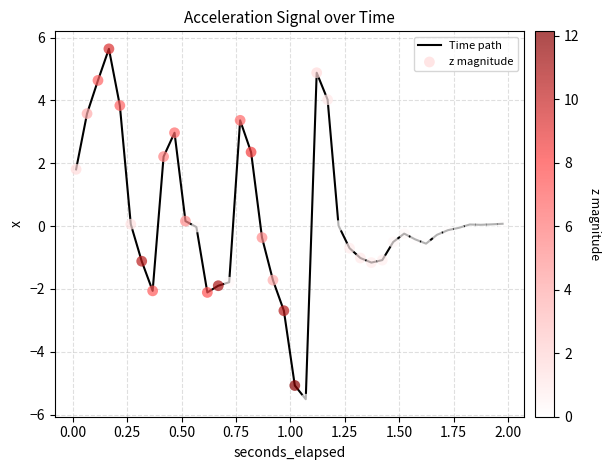

What is the smallest value displayed?

-5.5